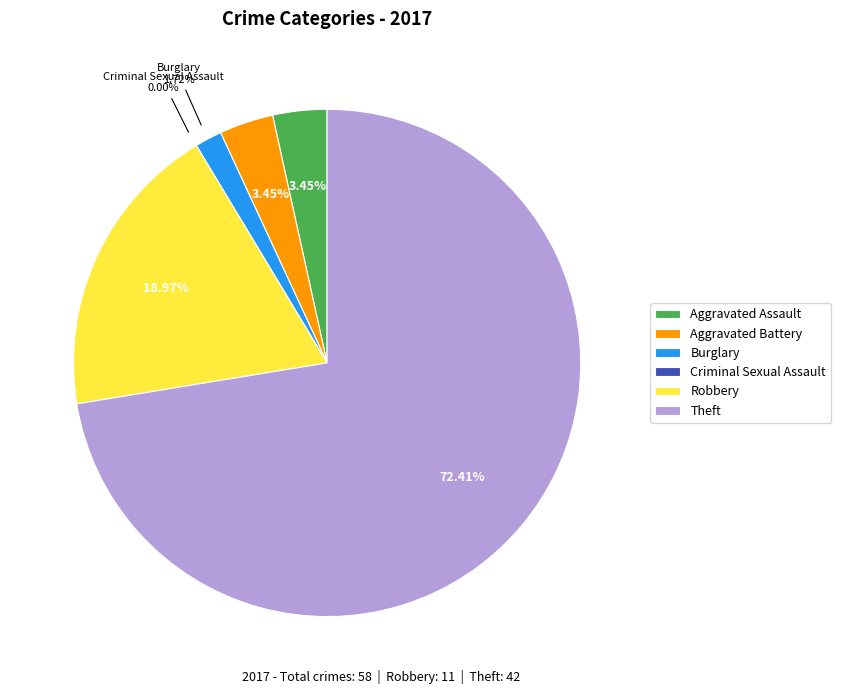

What is the change in value from Aggravated Assault to Criminal Sexual Assault?

-2